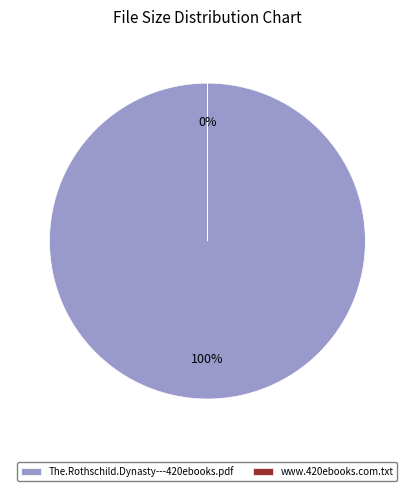

What is the majority slice?

The.Rothschild.Dynasty---420ebooks.pdf